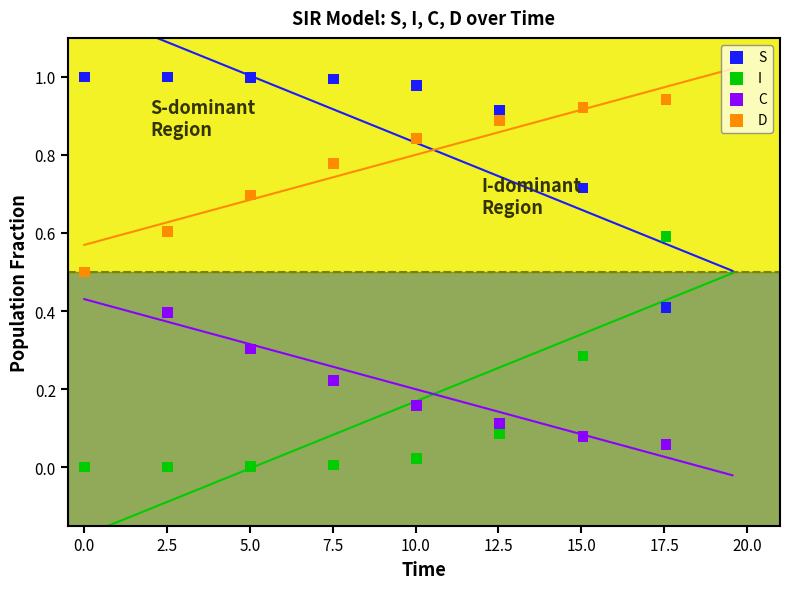

What are all the series names shown in the legend?

S, I, C, D